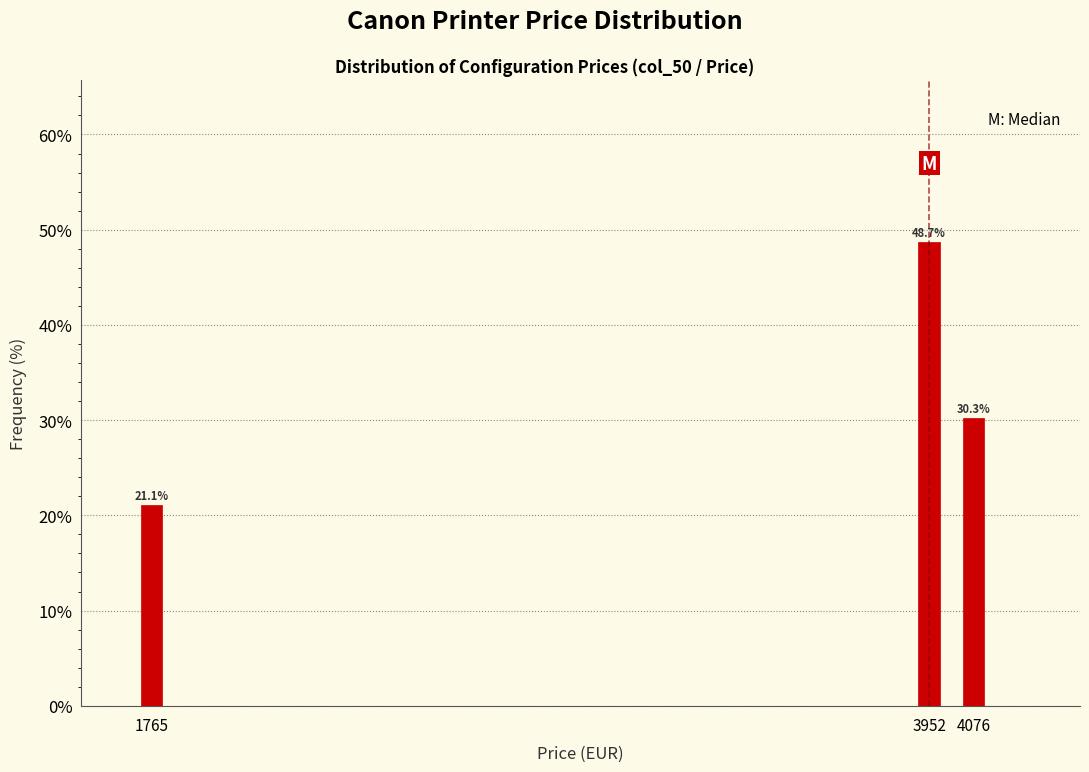

Reading left to right, extract all data points from this chart.

1765=21.1	3952=48.7	4076=30.3